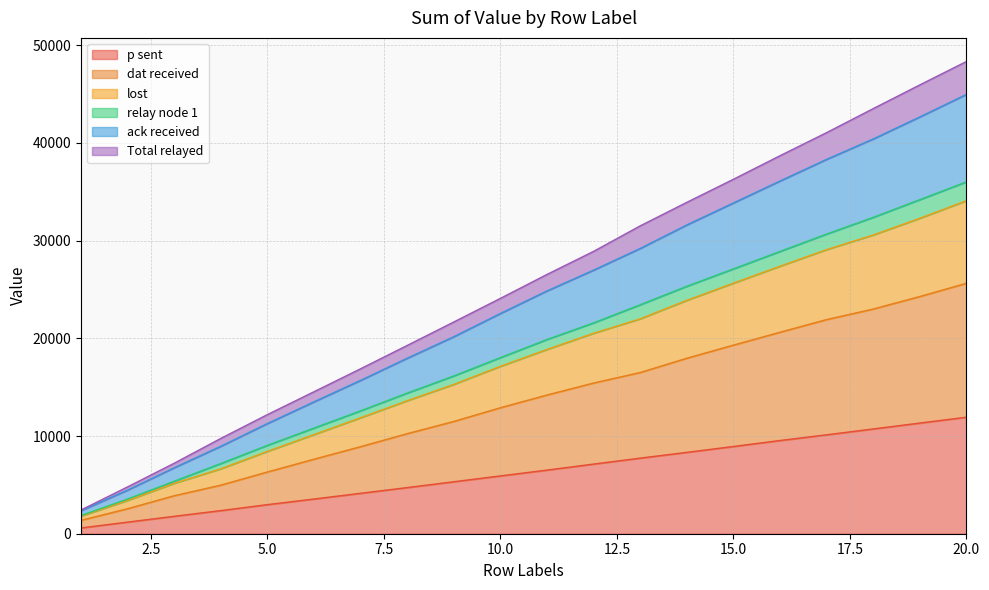

What is the highest value of the p sent series?

11927